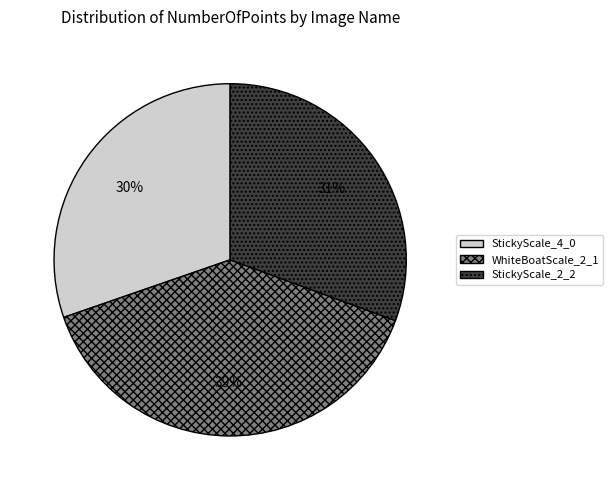

What is the largest slice in the pie chart?

WhiteBoatScale_2_1